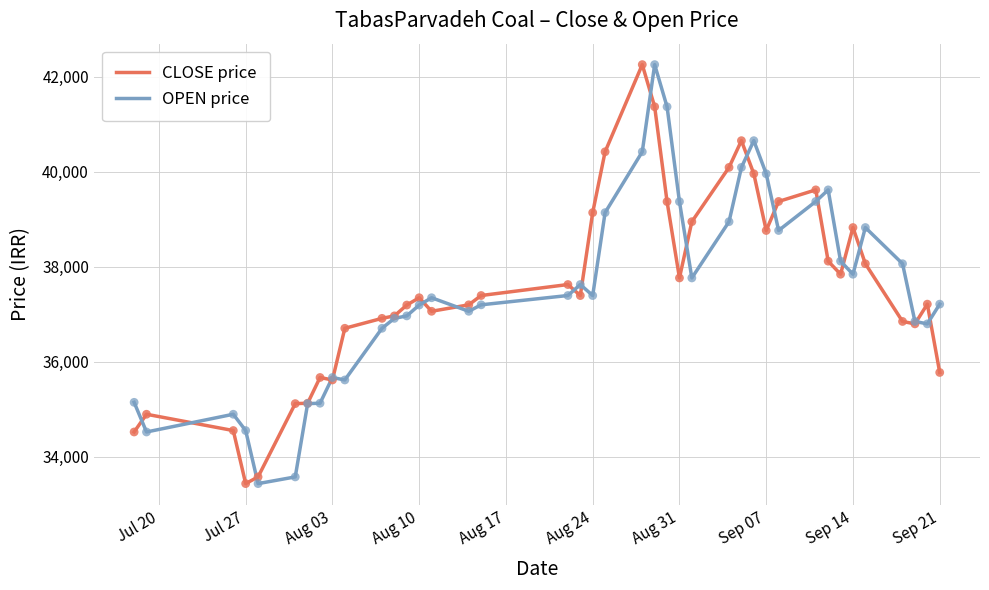

What is the lowest value of the CLOSE price series?

33432